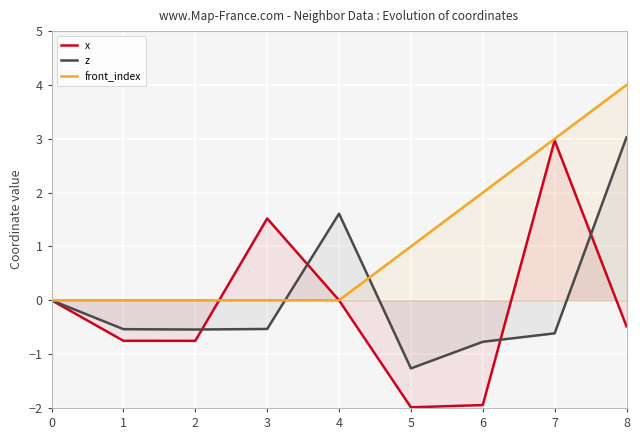

List the series in order of their peak value, highest first.

front_index, z, x